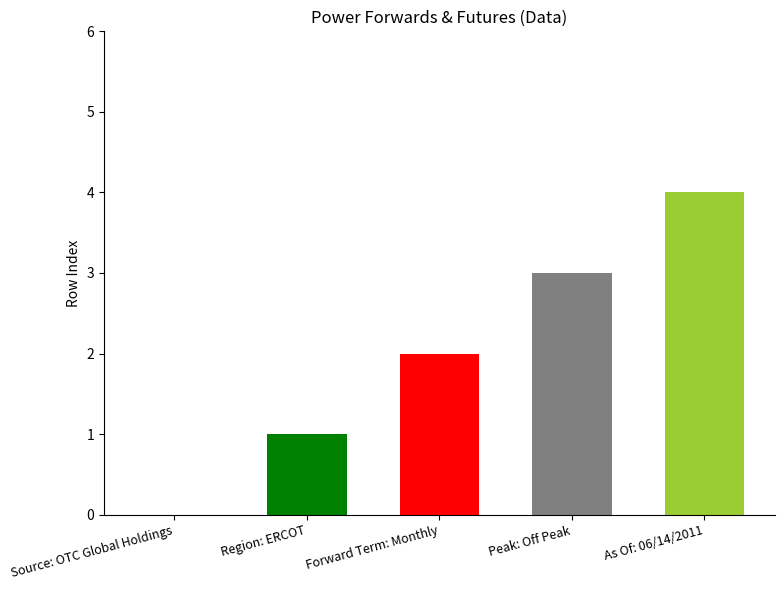

What is the change in value from Peak: Off Peak to As Of: 06/14/2011?

+1